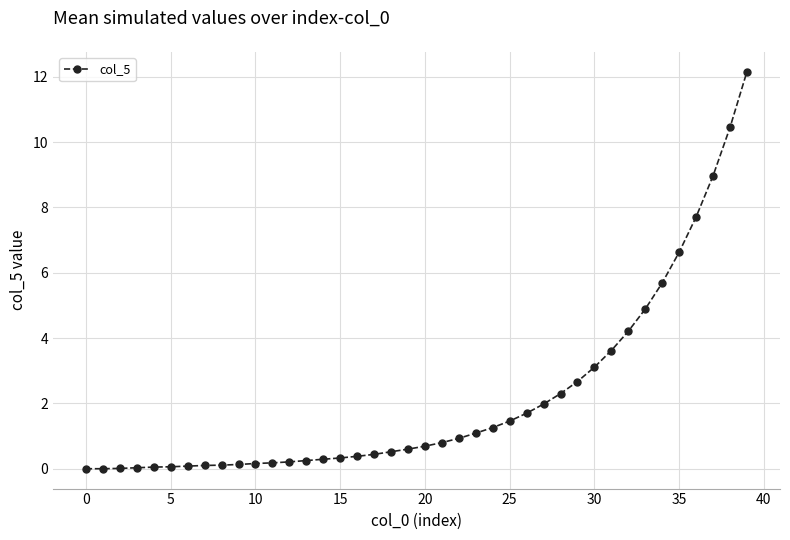

Does the chart have visible grid lines?

Yes